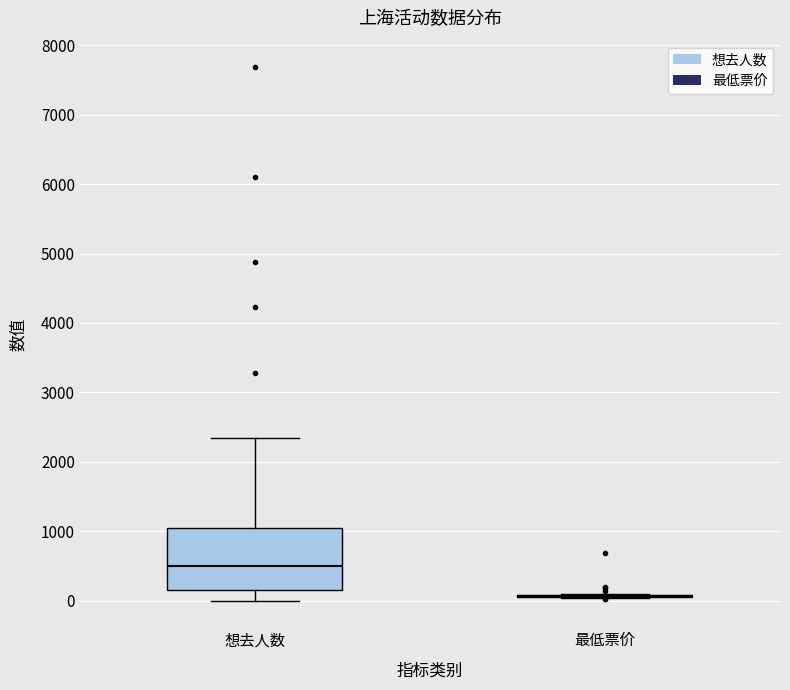

Reading left to right, transcribe this box plot: for each box, give where its median line is, the range the box spans, and where its two whiskers end, as read against the y-axis. The values are not printed on the chart, so give them approximately, as read against the axis.

想去人数: median 500, box 200 to 1100, whiskers 0 to 2300
最低票价: box collapsed to a line at 100, whiskers 0 to 100